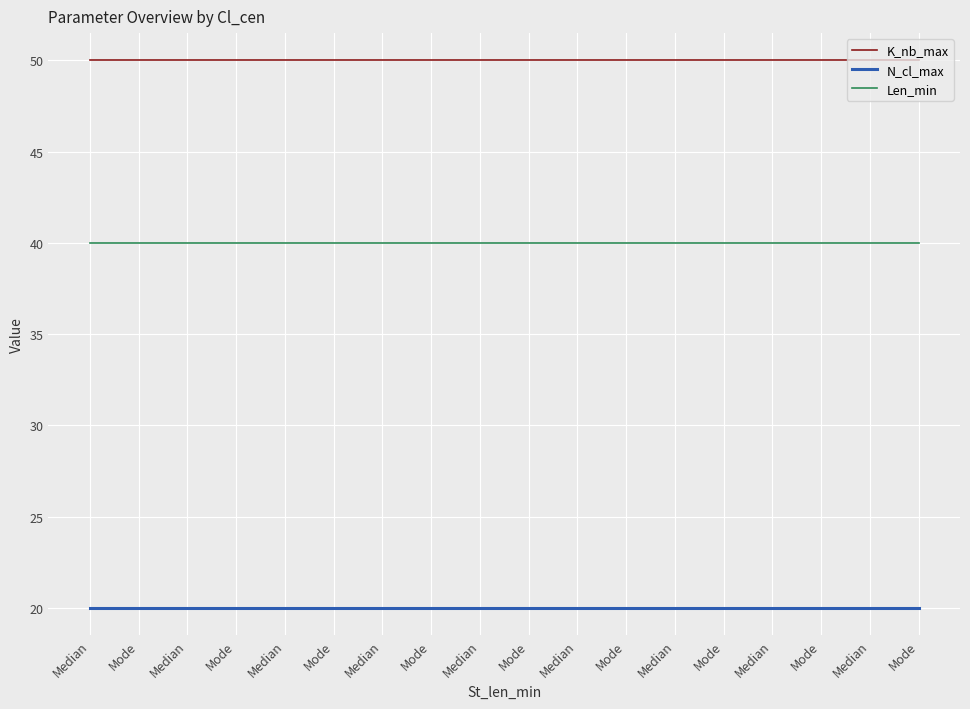

Is this an area chart (filled region under the line)?

No